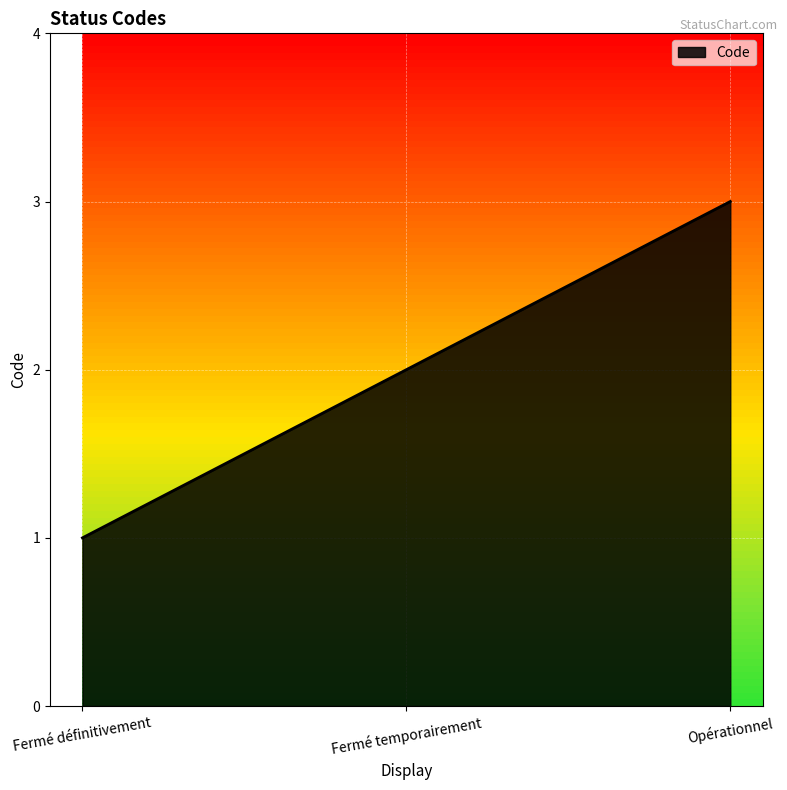

Reading left to right, what are all the values shown in this chart?

1	2	3